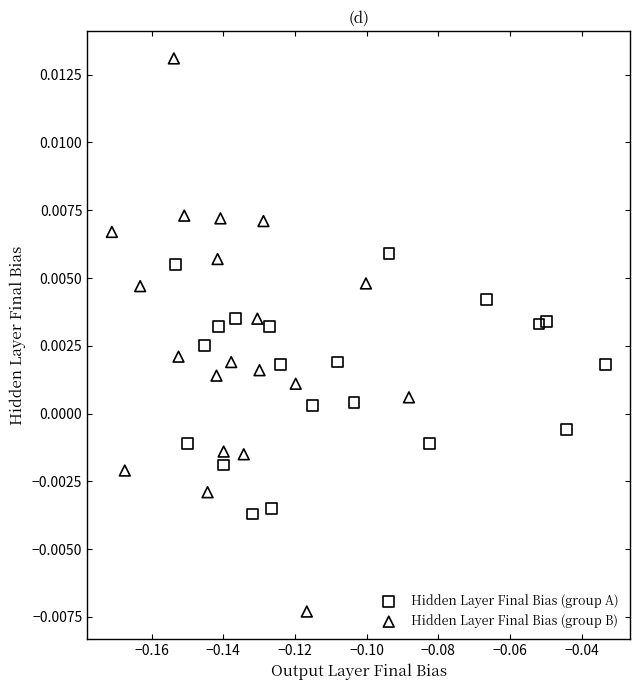

Which series has the largest Y range (max minus min)?

Hidden Layer Final Bias (group B)